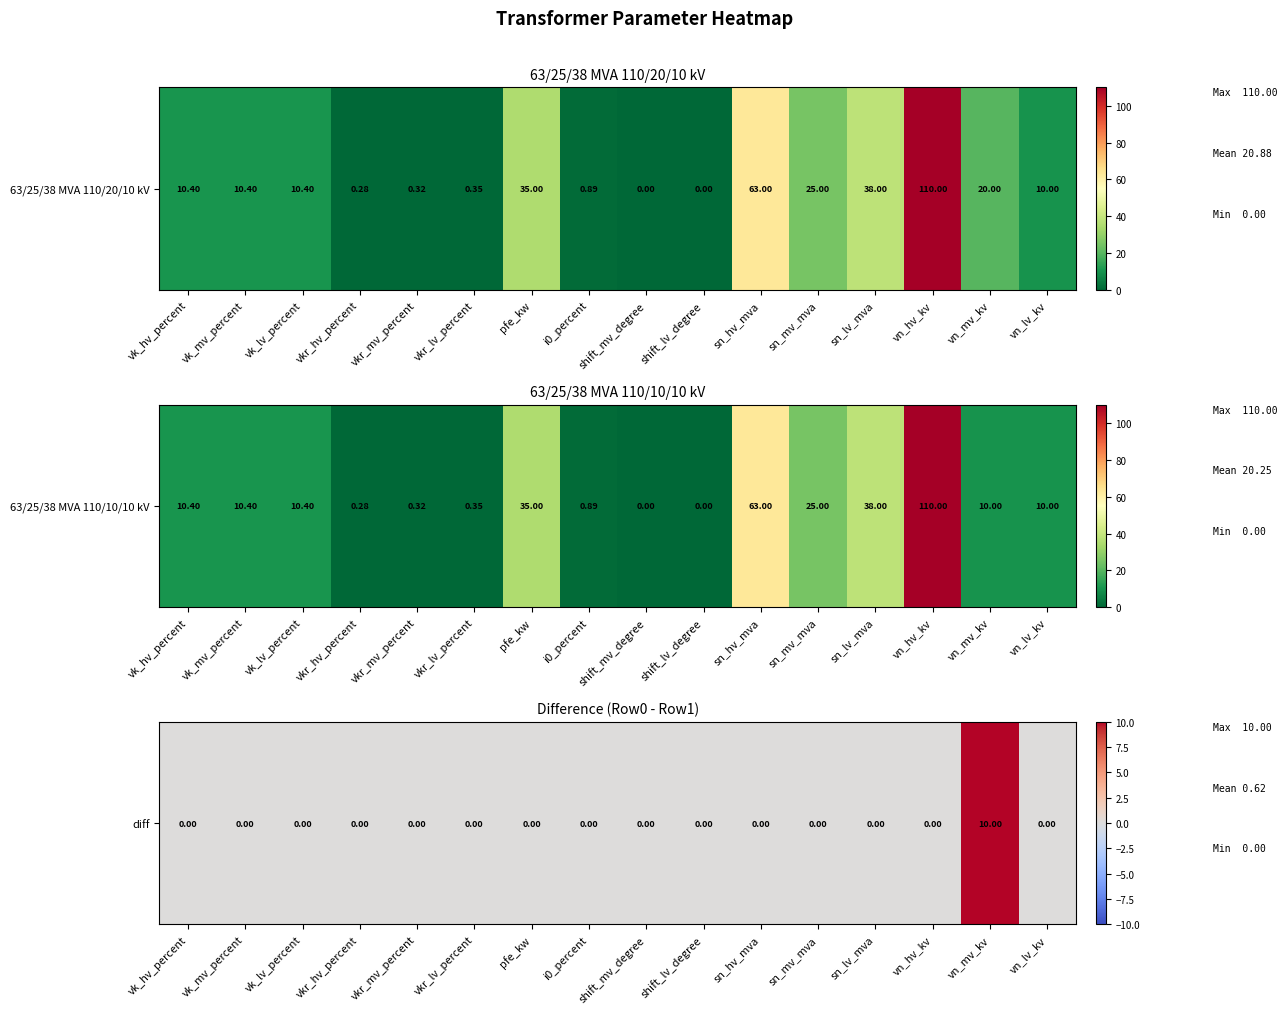

List the labels in order of value, largest first.

vn_mv_kv, vk_hv_percent, vk_mv_percent, vk_lv_percent, vkr_hv_percent, vkr_mv_percent, vkr_lv_percent, pfe_kw, i0_percent, shift_mv_degree, shift_lv_degree, sn_hv_mva, sn_mv_mva, sn_lv_mva, vn_hv_kv, vn_lv_kv